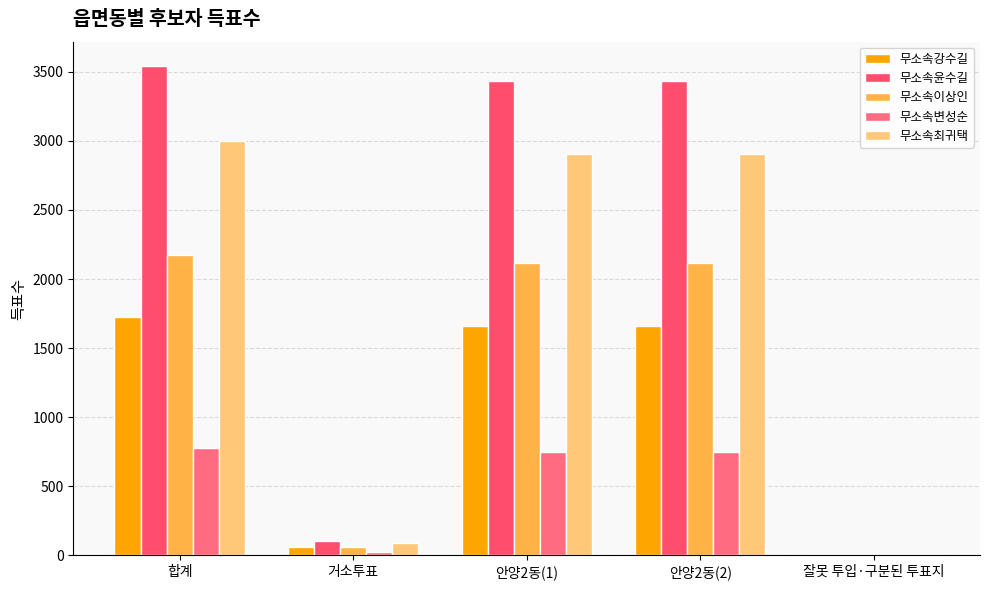

What are all the series names shown in the legend?

무소속강수길, 무소속윤수길, 무소속이상인, 무소속변성순, 무소속최귀택